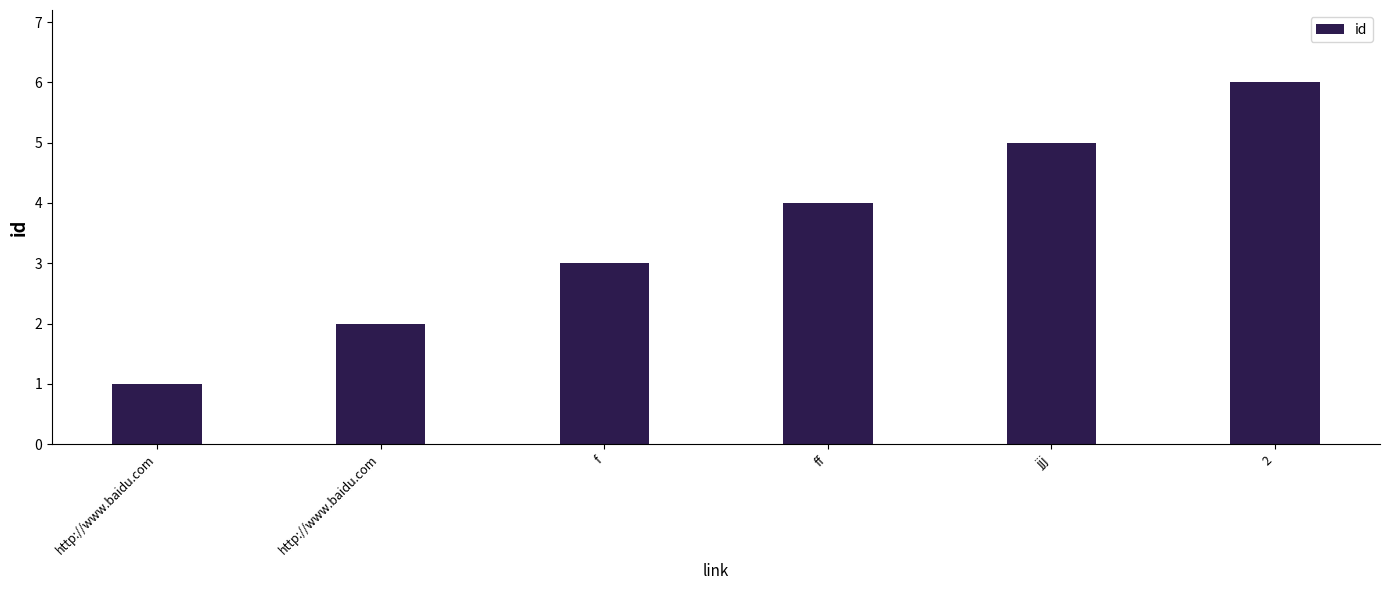

What is the label of the 2nd bar from the left?

http://www.baidu.com